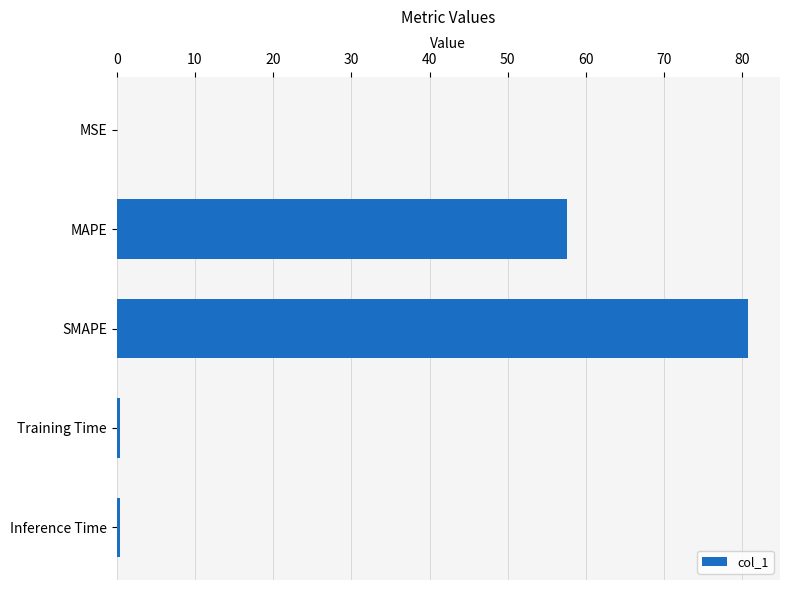

Is it true that the value at MAPE is 81.8?

False